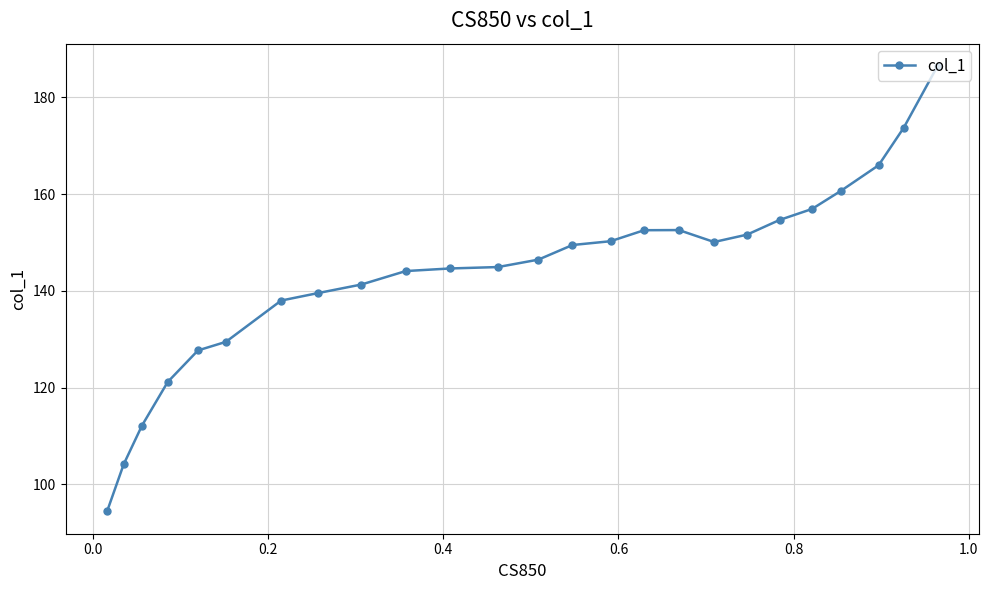

What is the difference between the maximum and minimum values?

92.1